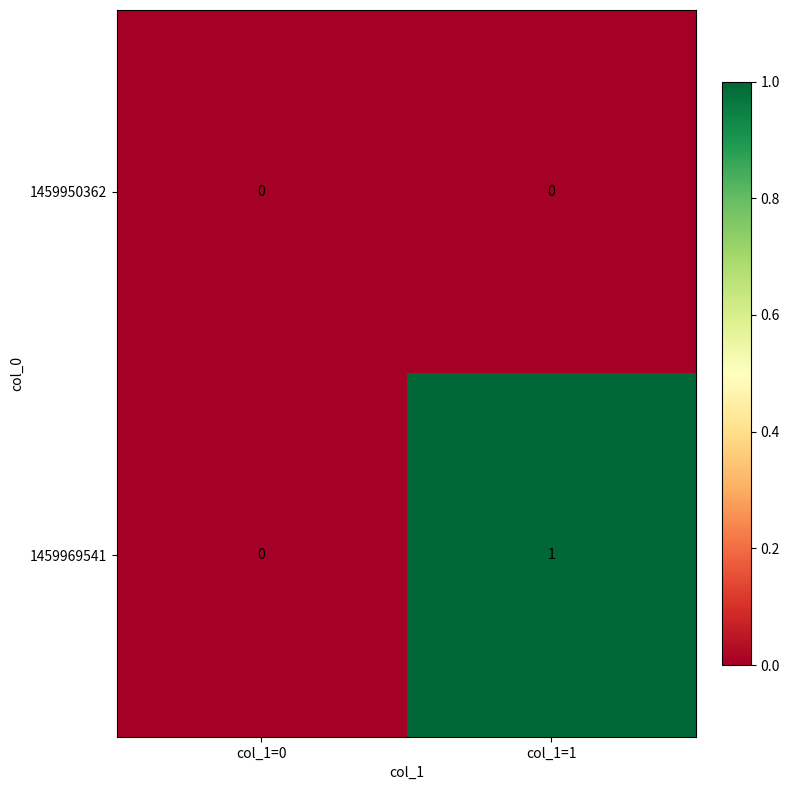

Between col_1=0 and col_1=1, which series saw the biggest shift?

1459969541